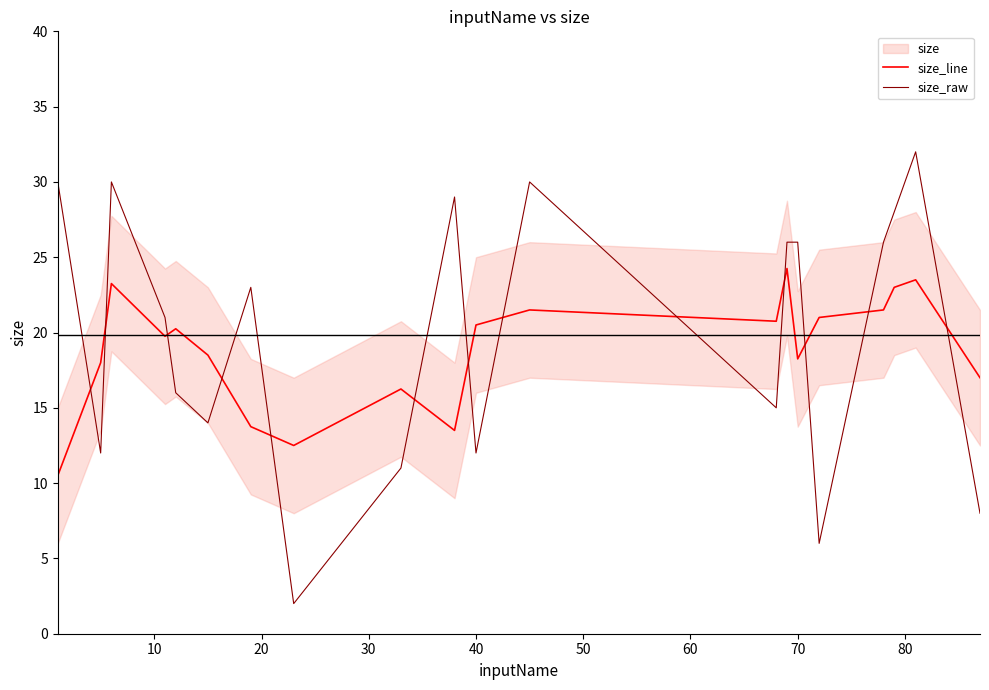

What is the difference between the second highest and minimum values in the size_raw series?

28.0